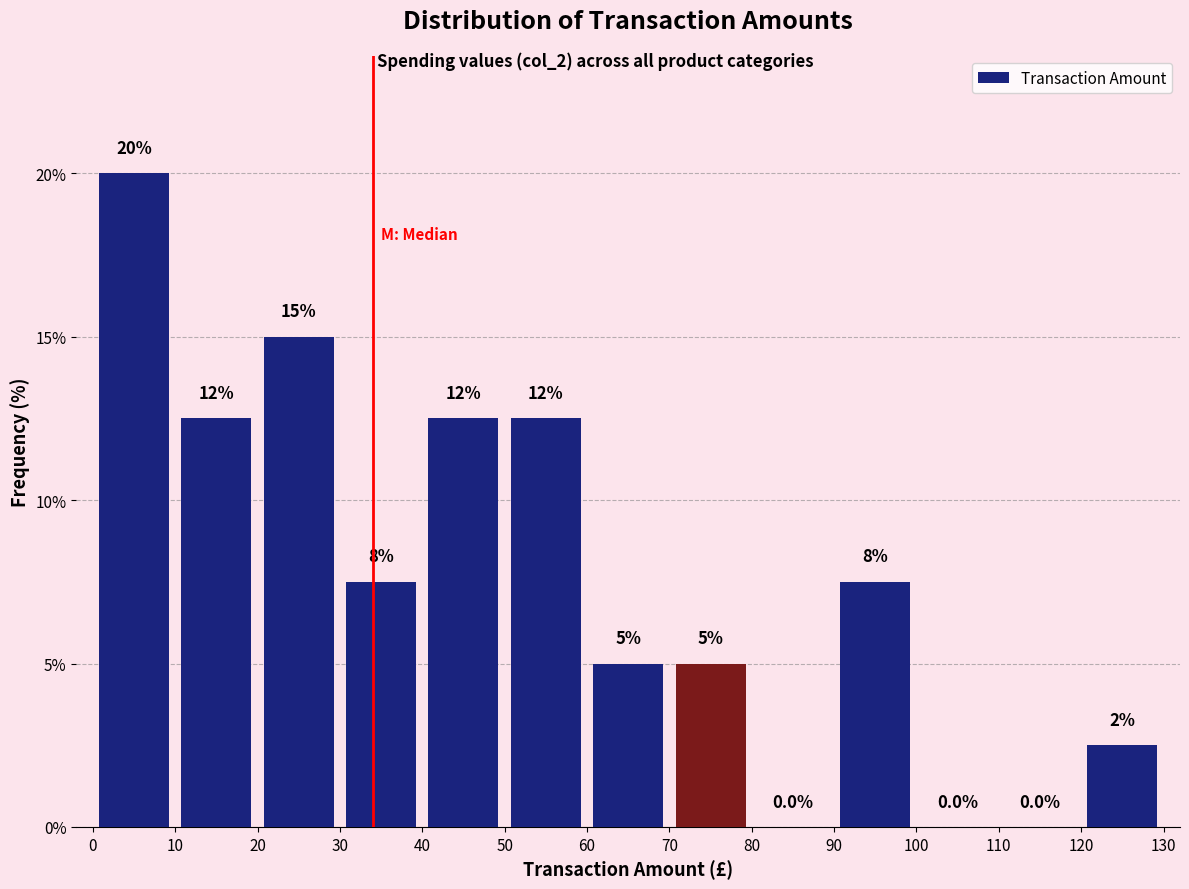

Over which range of the x-axis is the bar tallest?

0 to 10